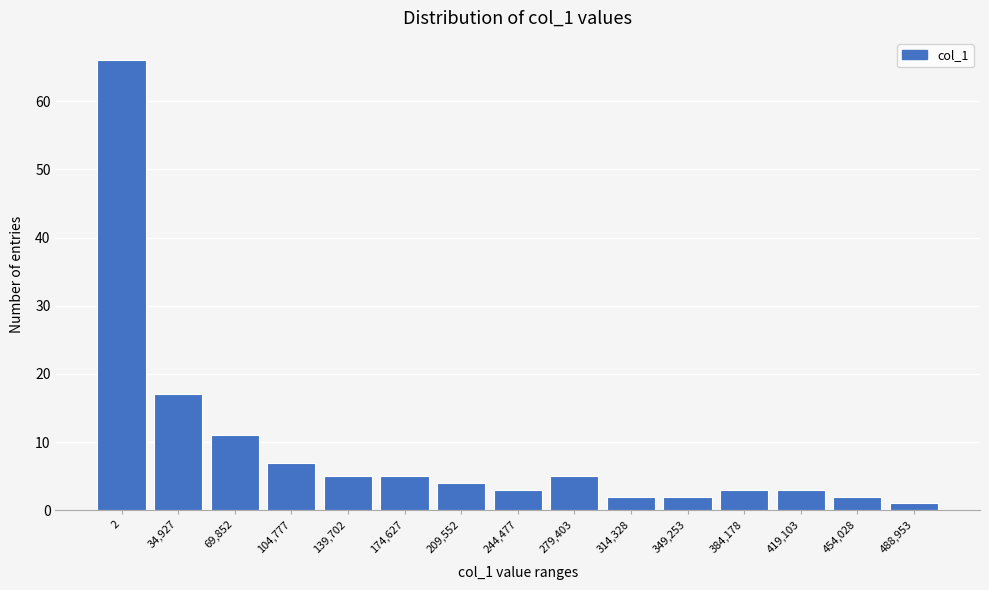

Reading left to right, what are all the values shown in this chart?

2=66	34,927=17	69,852=11	104,777=7	139,702=5	174,627=5	209,552=4	244,477=3	279,403=5	314,328=2	349,253=2	384,178=3	419,103=3	454,028=2	488,953=1